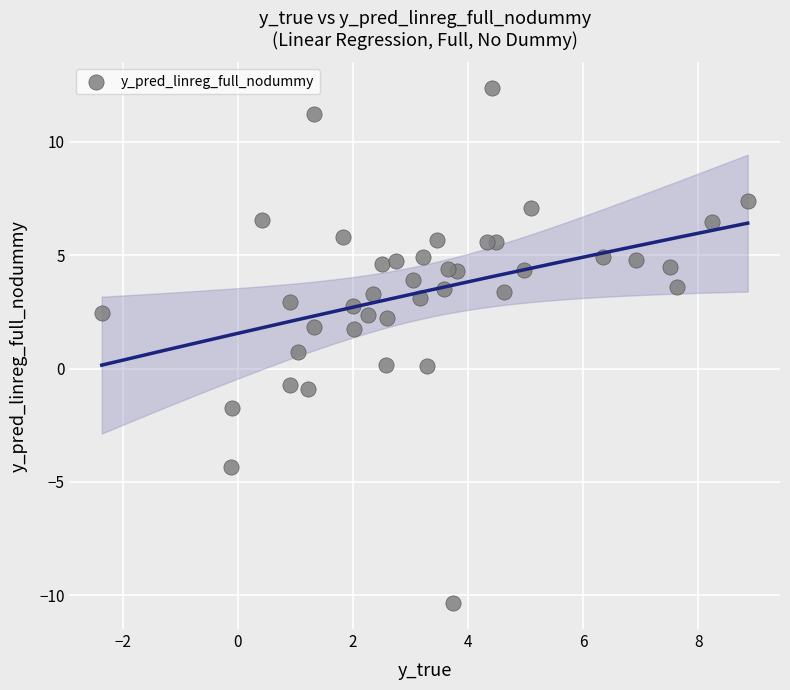

What is the range of X values (max minus min)?

11.2